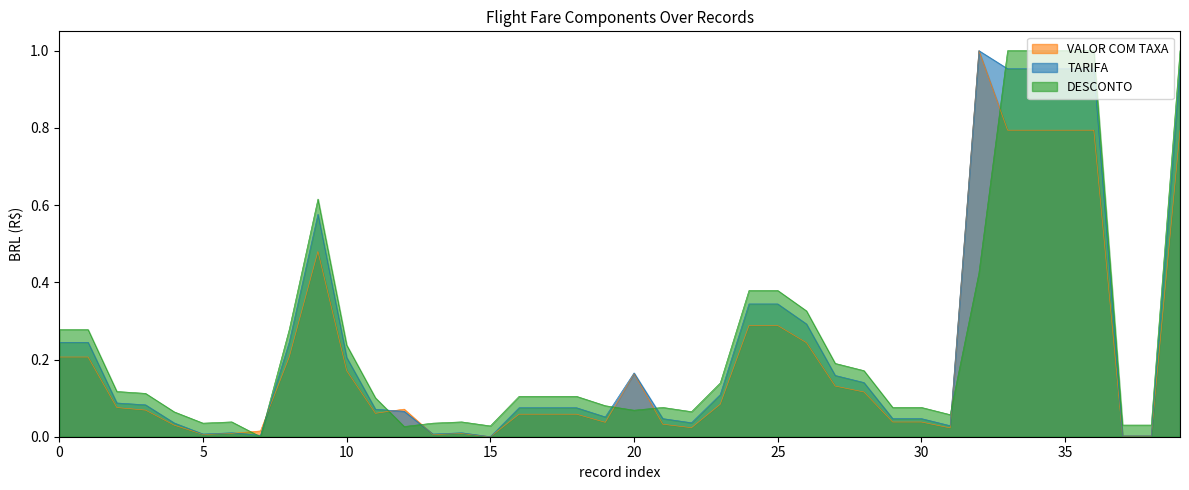

Count the number of categories in the chart.

40